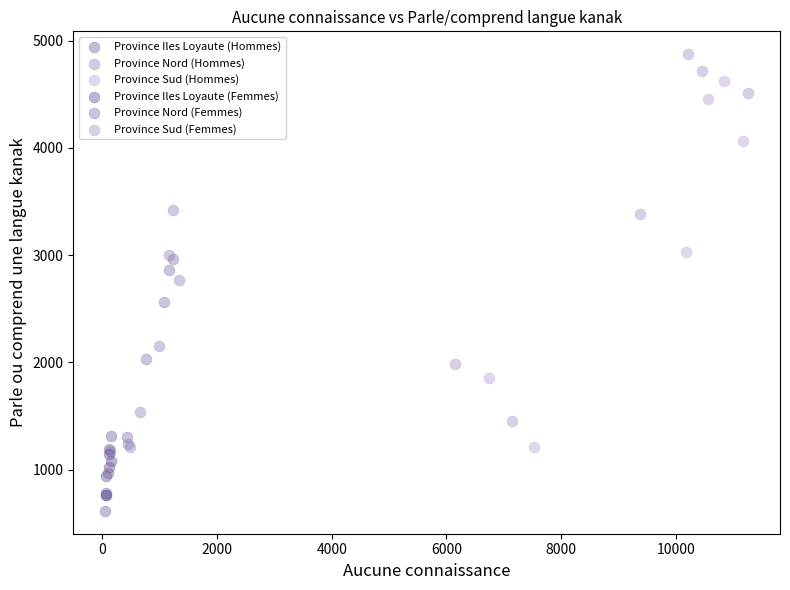

Which series reaches the maximum Y coordinate?

Province Sud (Femmes)